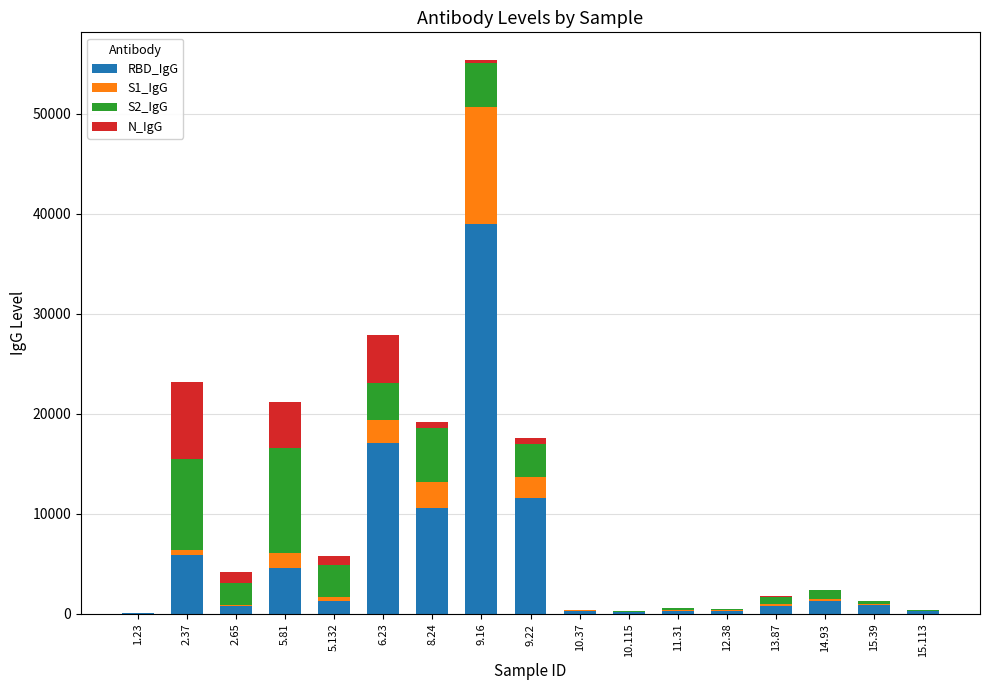

What is the maximum value for RBD_IgG?

38997.0